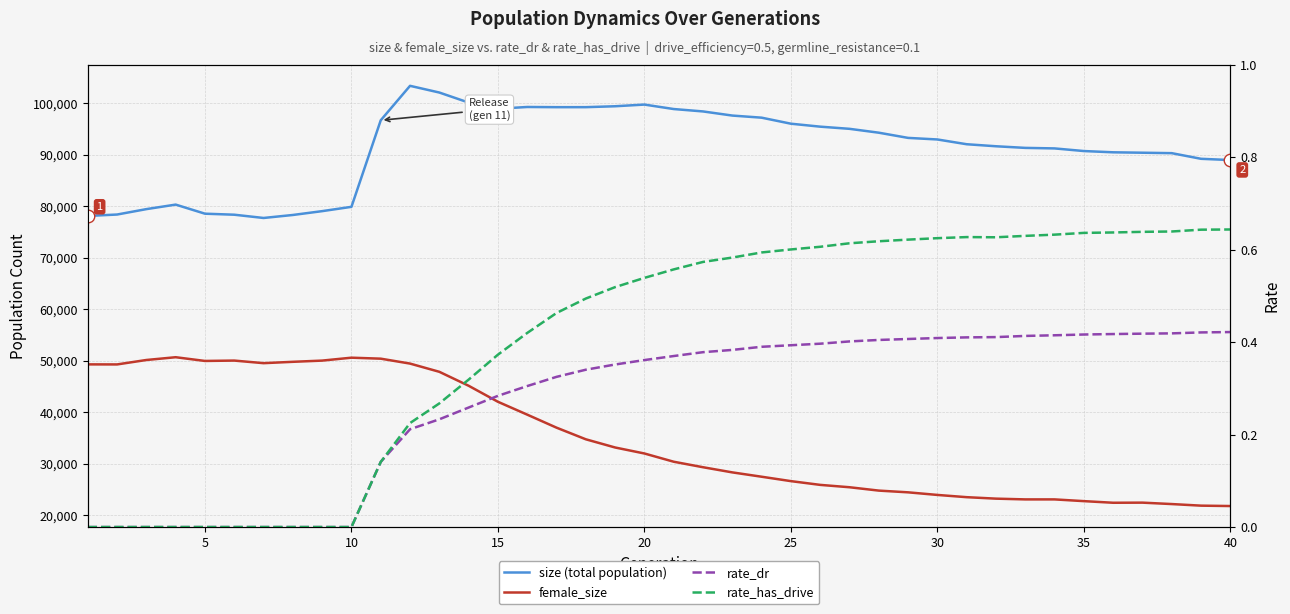

True or false: rate_dr and rate_has_drive cross at least once.

False